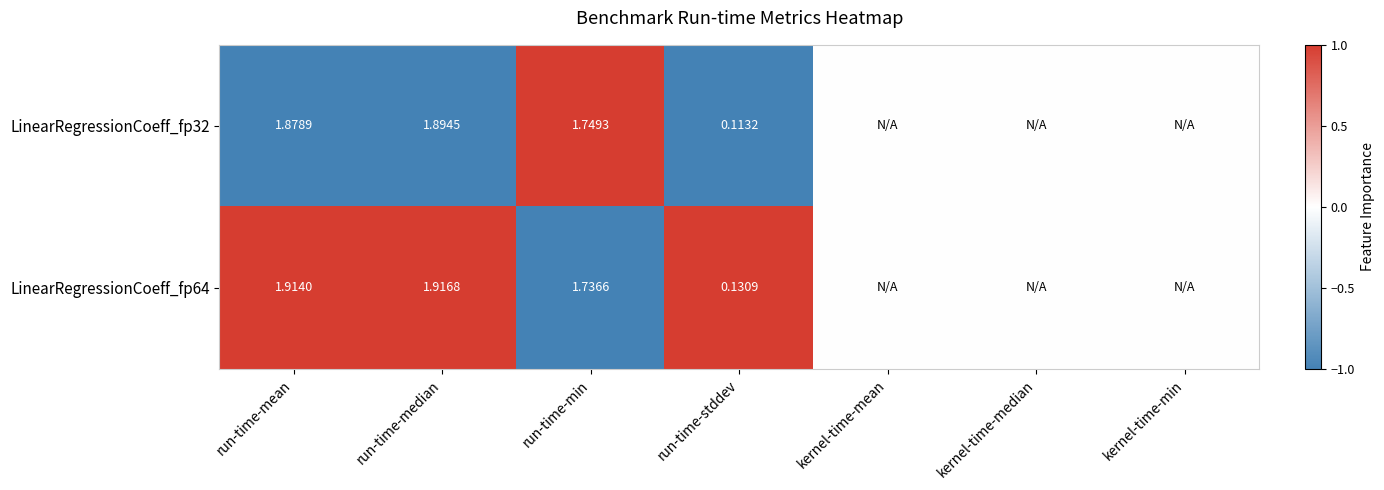

Is the value of LinearRegressionCoeff_fp64 at run-time-stddev greater than the value of LinearRegressionCoeff_fp32 at run-time-mean?

No